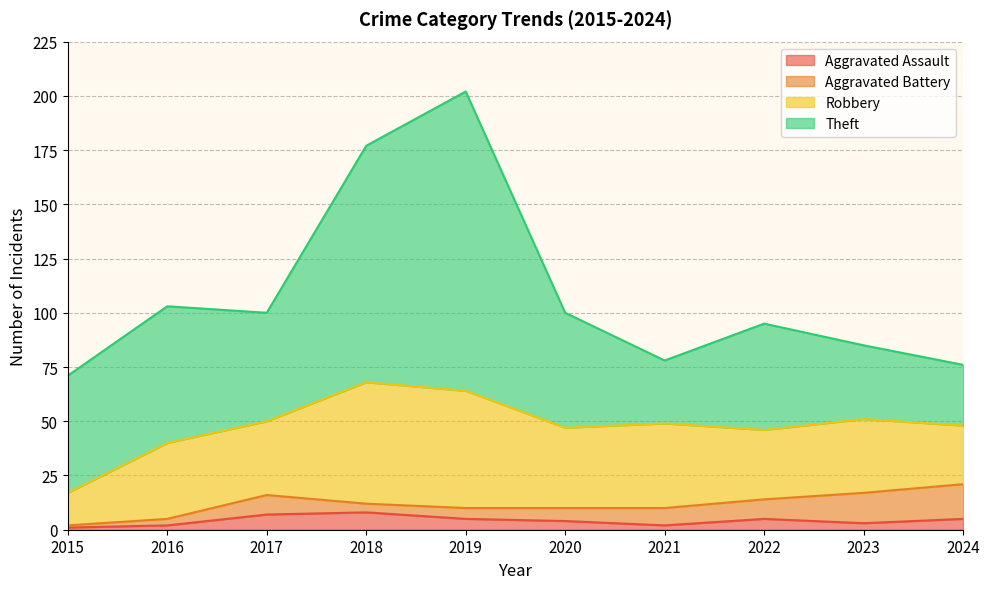

True or false: Robbery and Theft cross at least once.

True